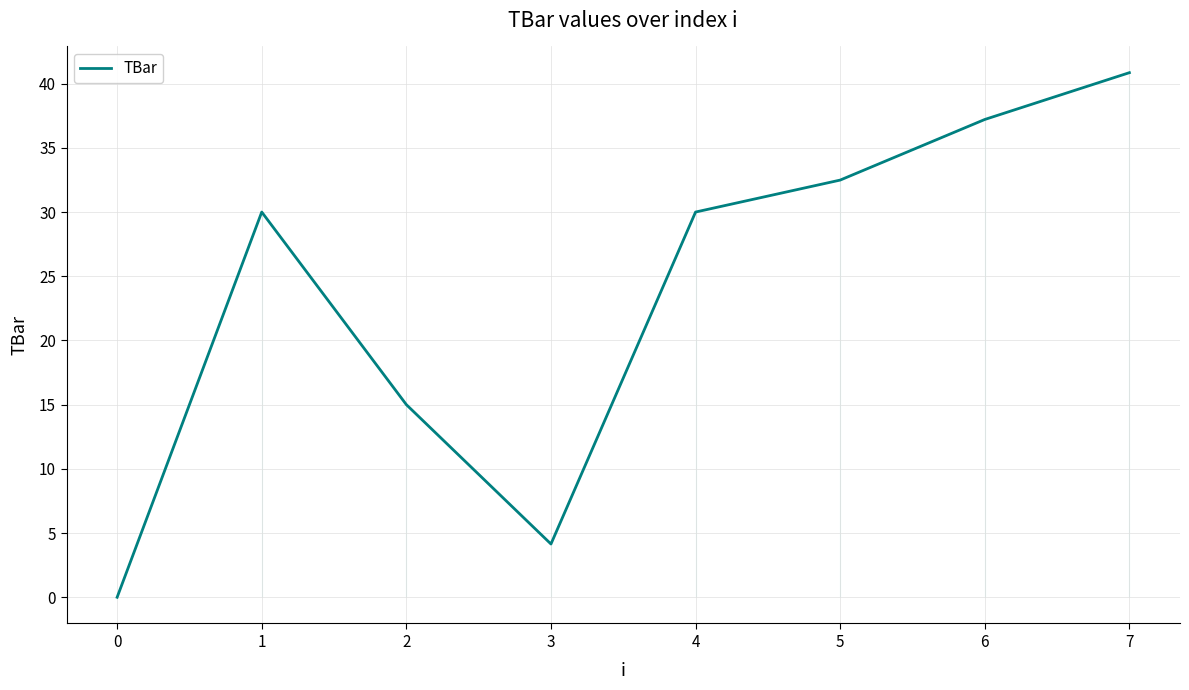

The TBar series shows 0.0 at 0. True or false?

True